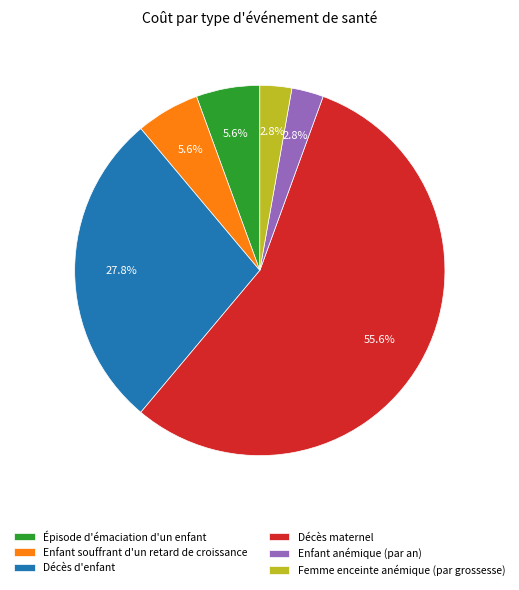

Count the number of slices in the pie.

6